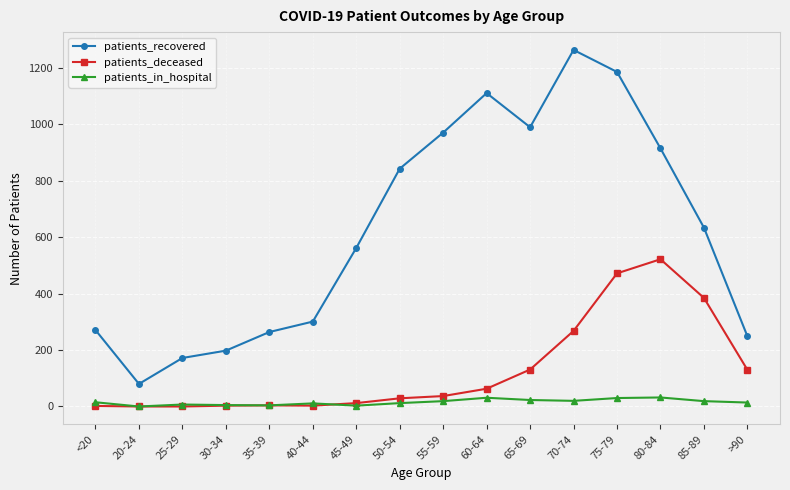

In patients_recovered, how many points are higher than both neighbors (excluding endpoints)?

2